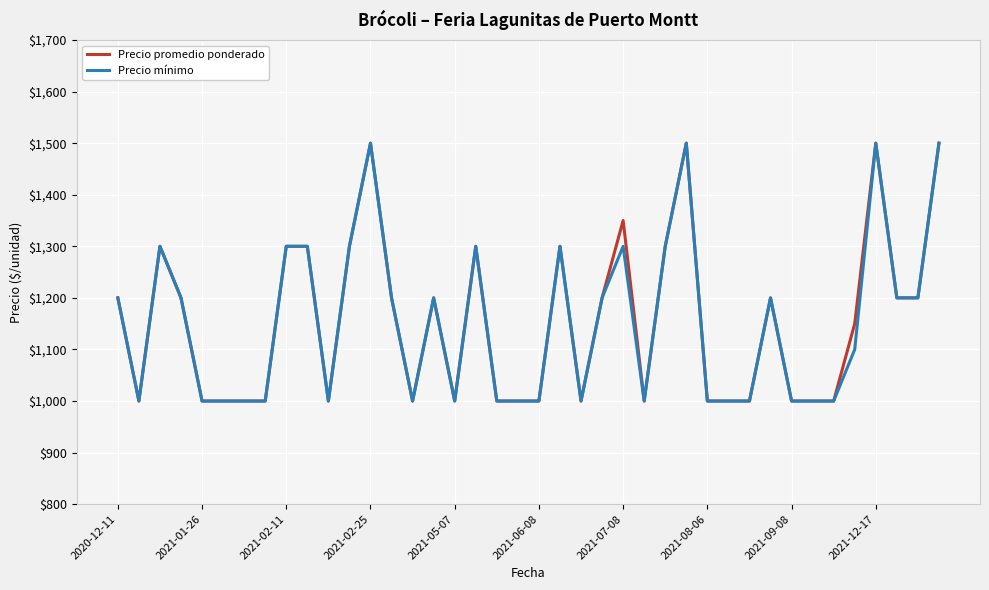

What is the maximum value shown in the chart?

1500